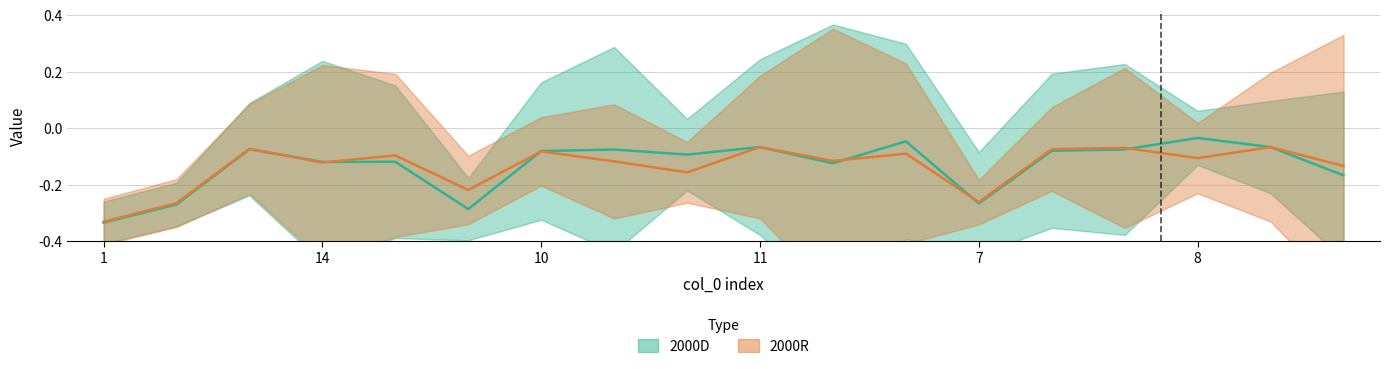

True or false: 2000R has more than 0 interior local peaks.

True